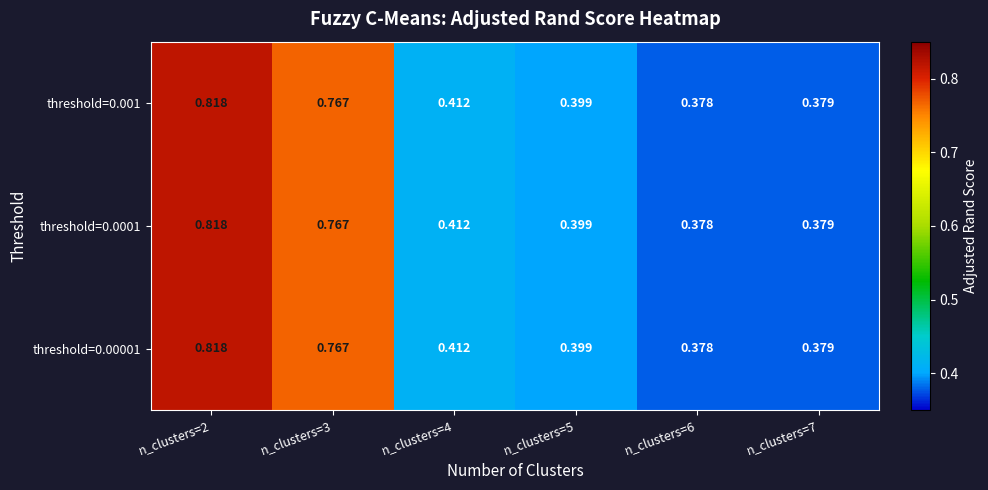

How many categories are shown in the chart?

6